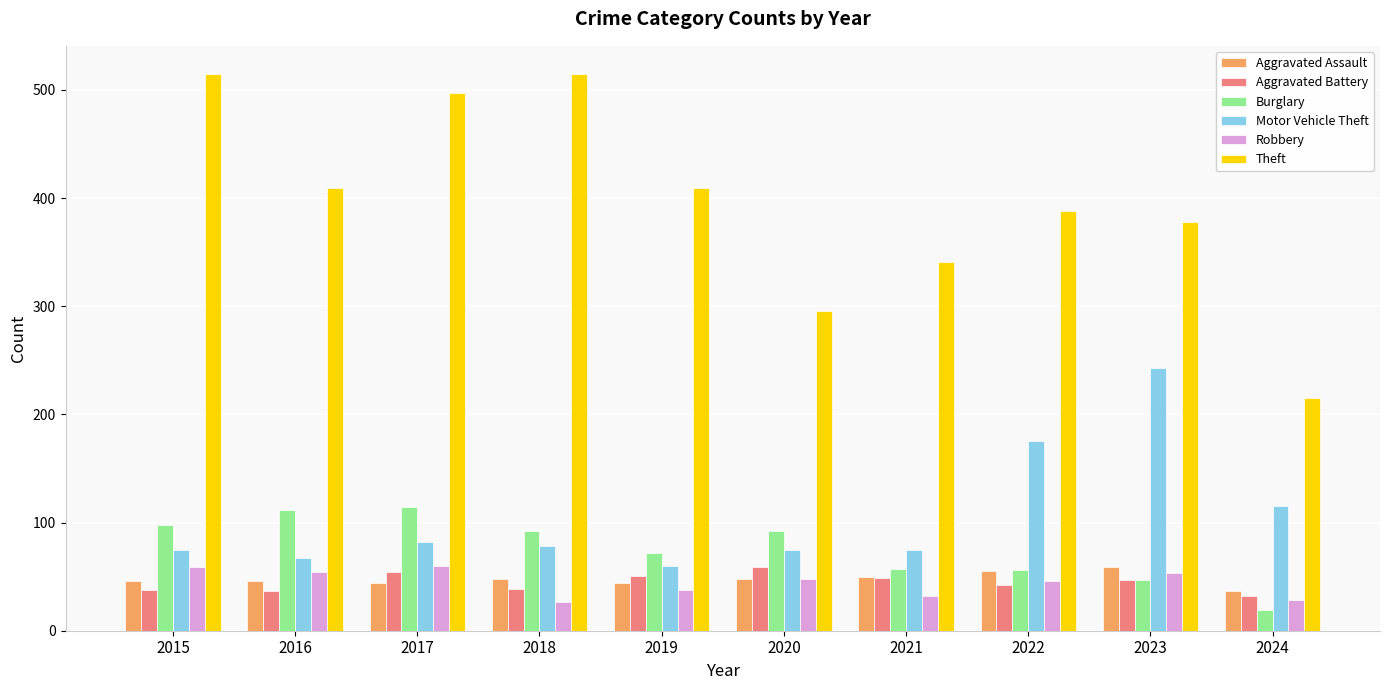

What is the difference between the maximum and minimum values in the Burglary series?

95